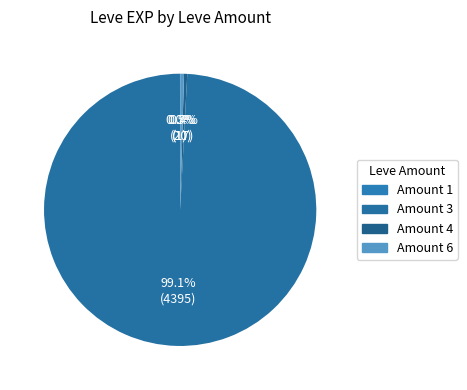

Is there a majority slice in this chart?

Yes